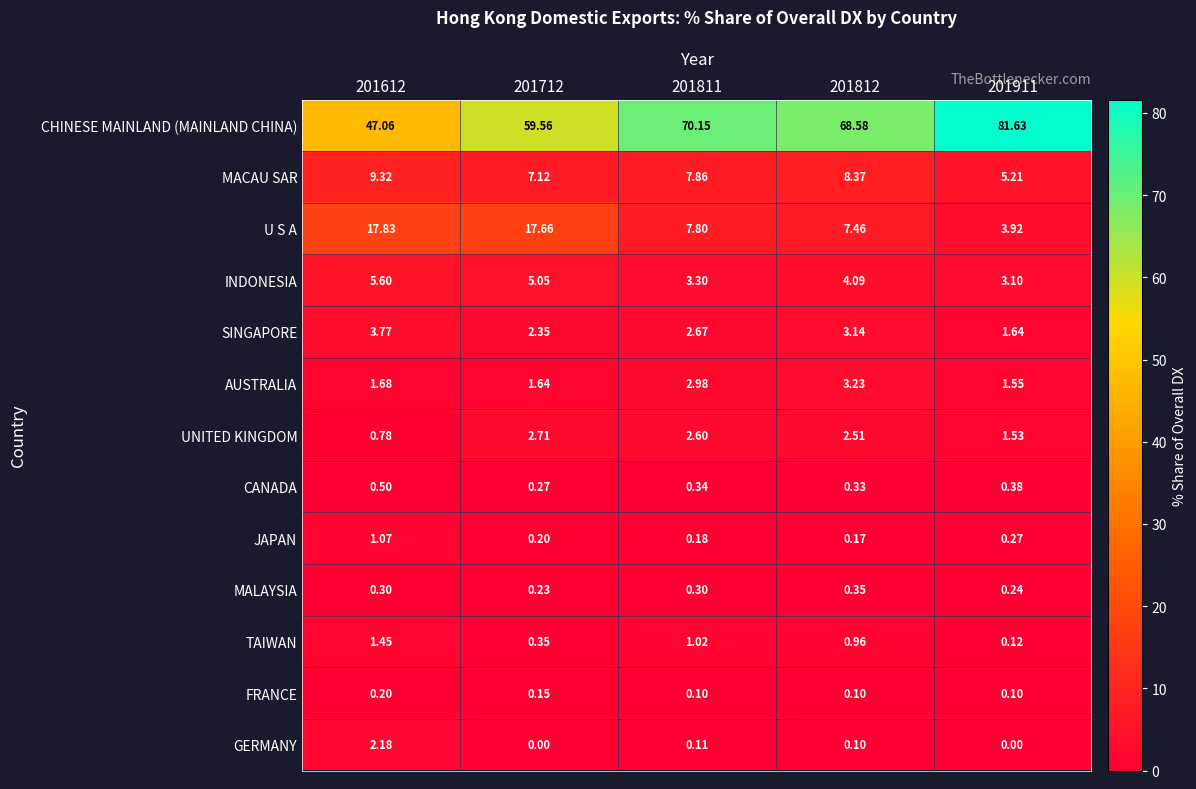

Rank the series at 201911 from lowest to highest value.

GERMANY, FRANCE, TAIWAN, MALAYSIA, JAPAN, CANADA, UNITED KINGDOM, AUSTRALIA, SINGAPORE, INDONESIA, U S A, MACAU SAR, CHINESE MAINLAND (MAINLAND CHINA)